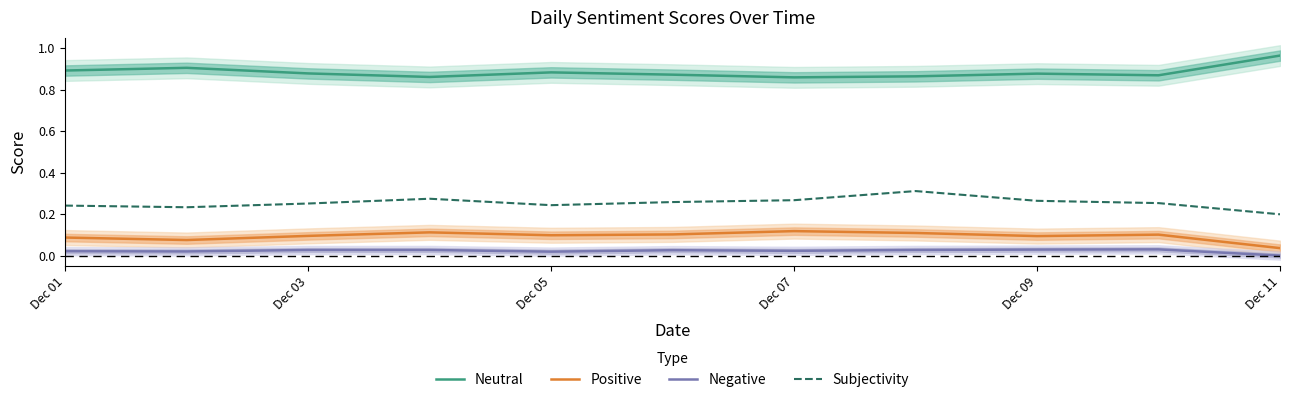

At which label does Neutral reach its peak?

Dec 11